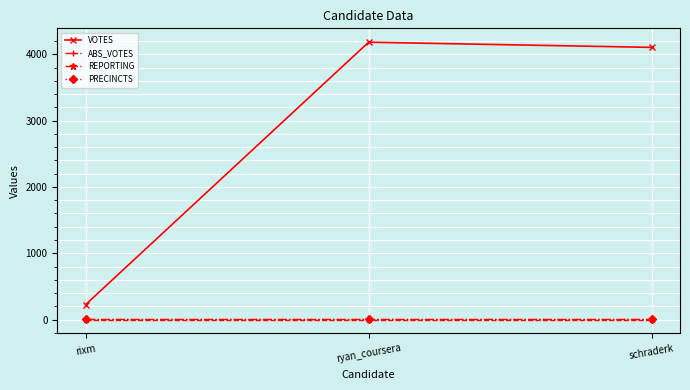

Does the chart have visible grid lines?

Yes